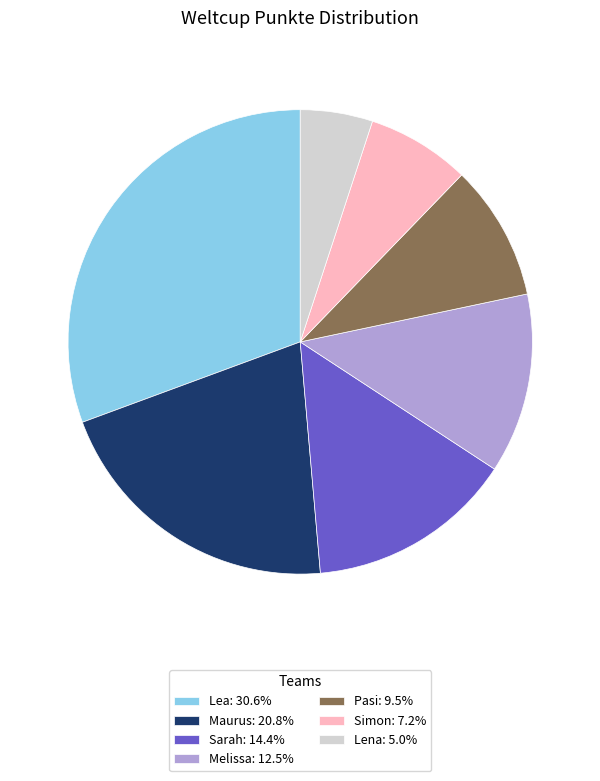

Does Melissa: 12.5% represent more than half of the total?

No